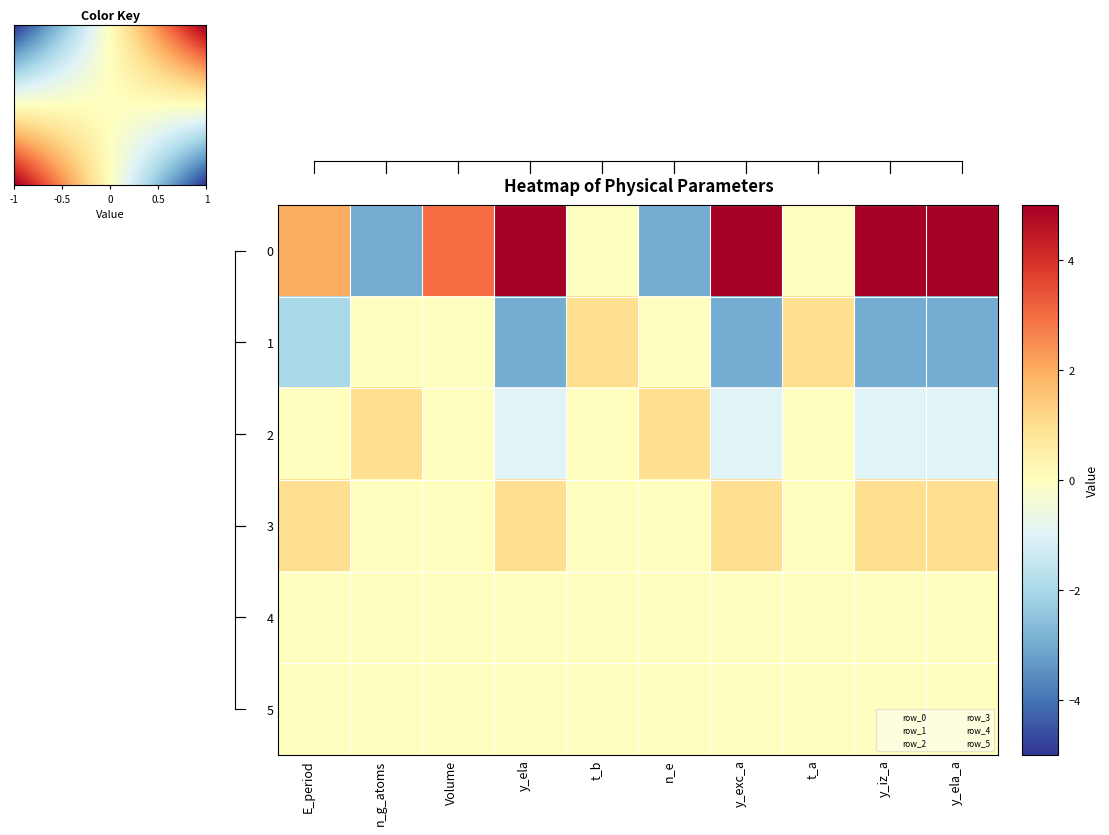

At 4, list the series in order from largest to smallest.

0, 1, 2, 3, 4, 5, 6, 7, 8, 9